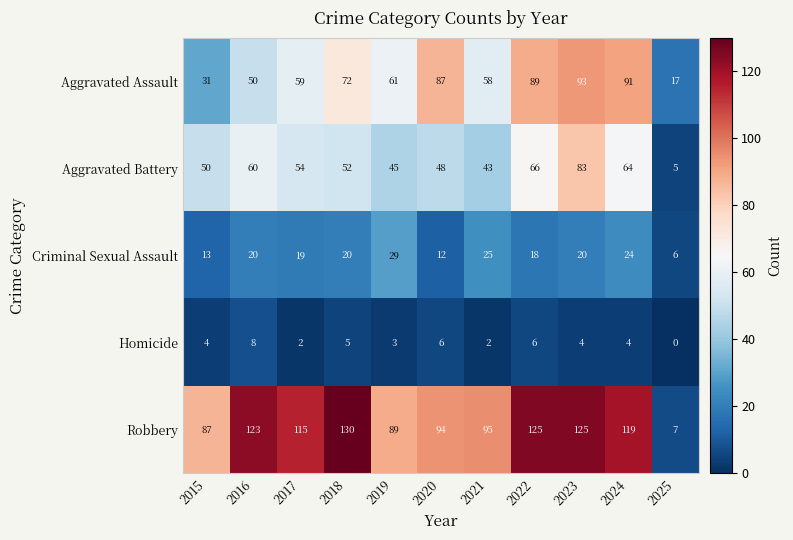

Count the number of categories in the chart.

11